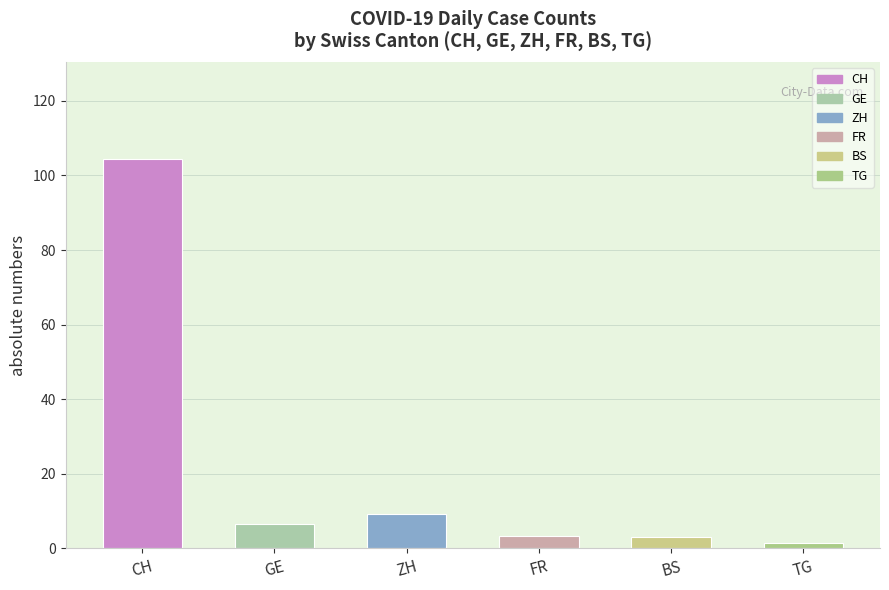

What is the average value?

21.3